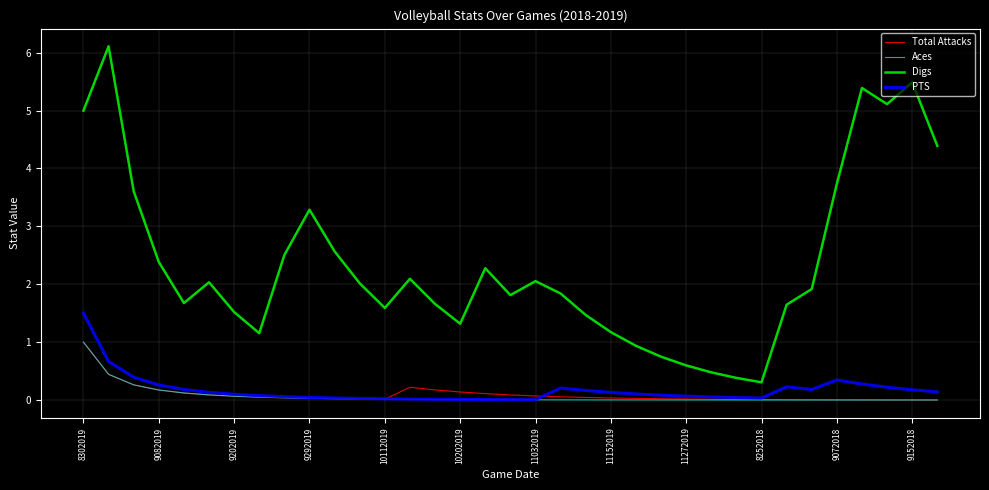

At how many categories does at least one series exceed 4?

6